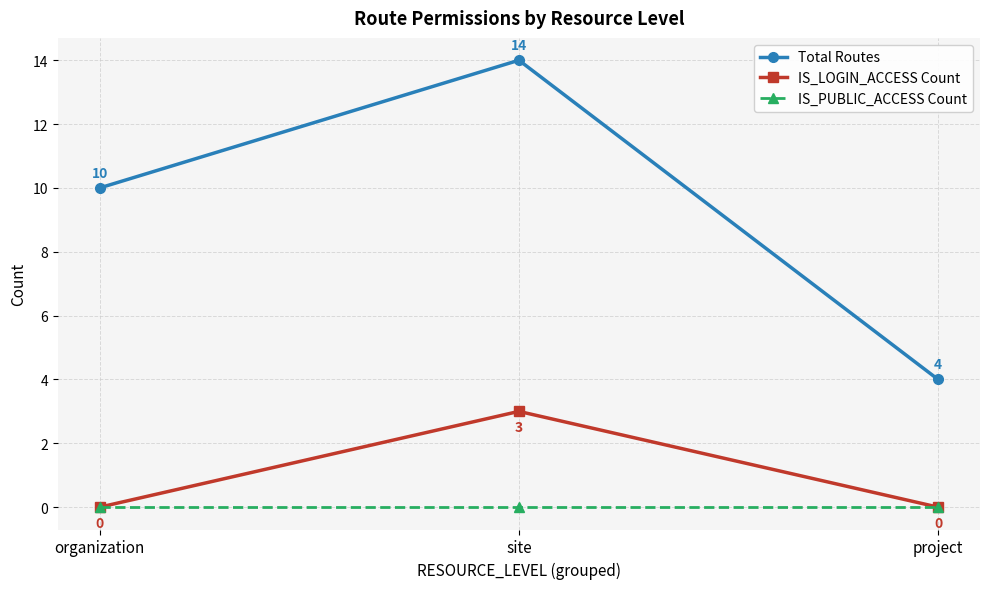

Between site and project, which series saw the biggest shift?

Total Routes